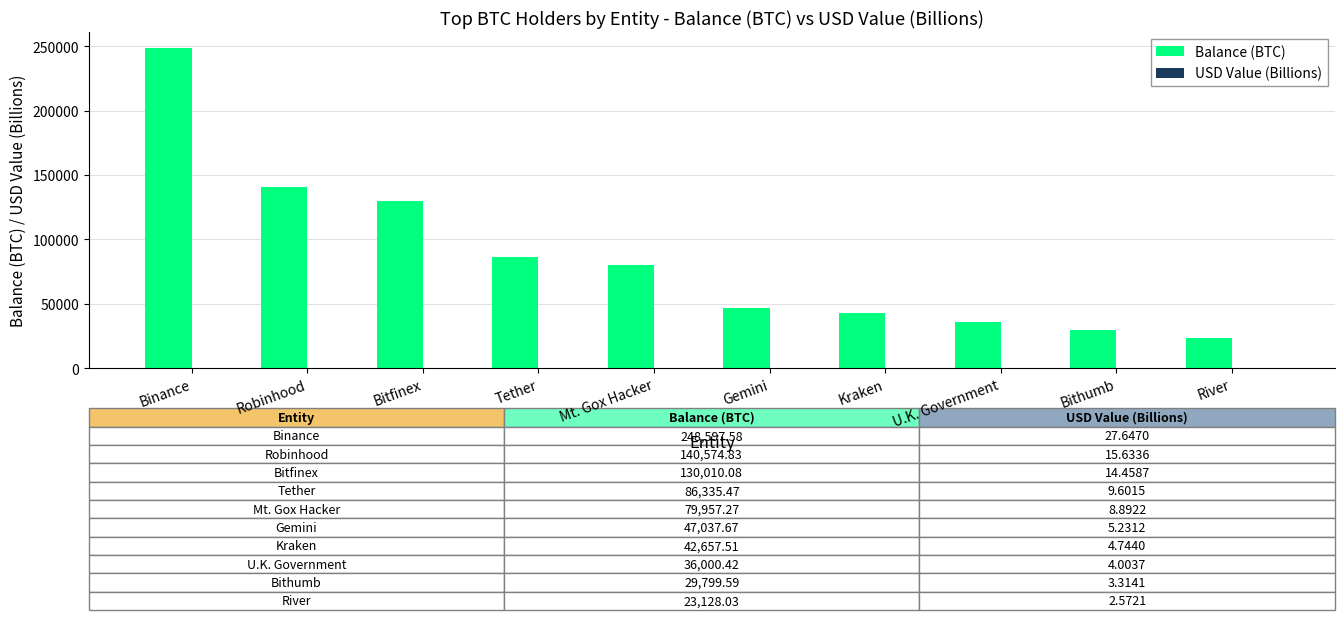

Which series has the largest total across all categories?

Balance (BTC)